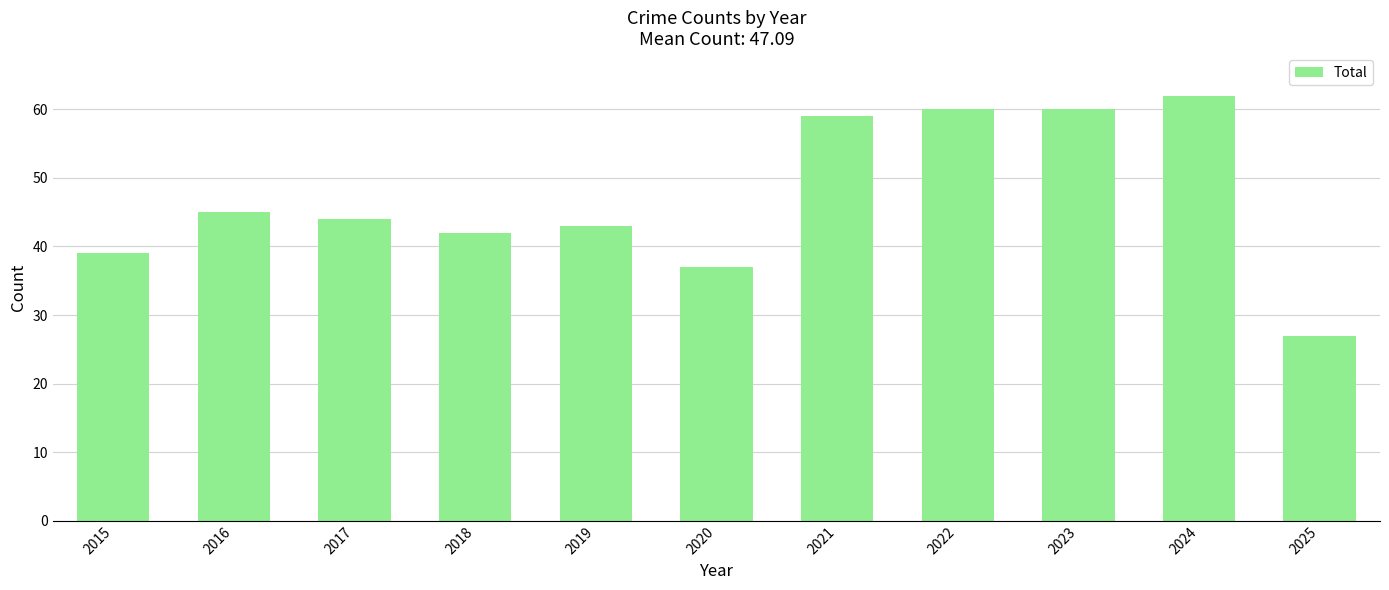

What is the difference between the maximum and minimum values?

35